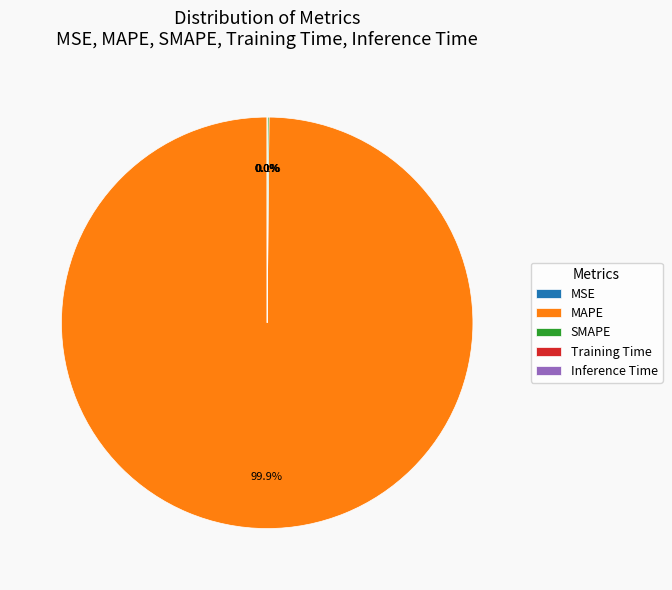

To the nearest percent, what is the average slice percentage?

20%